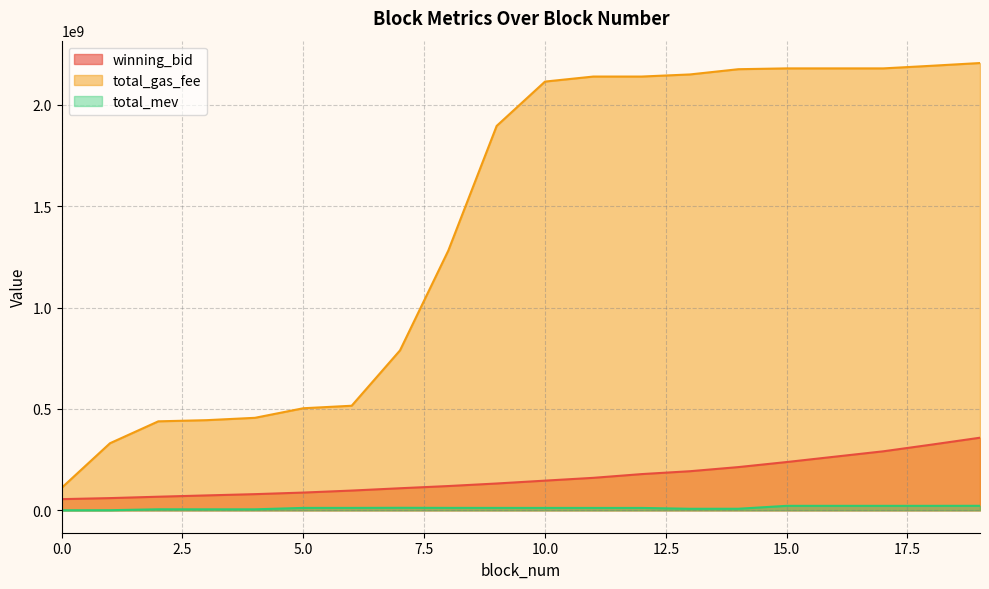

Which series has the largest total across all categories?

total_gas_fee